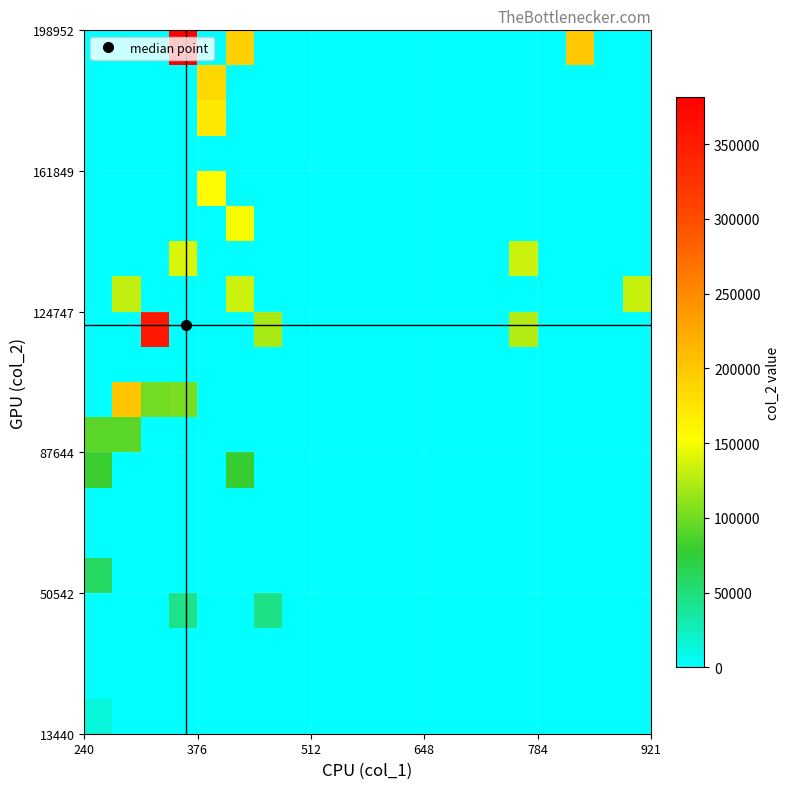

Count the number of categories in the chart.

20